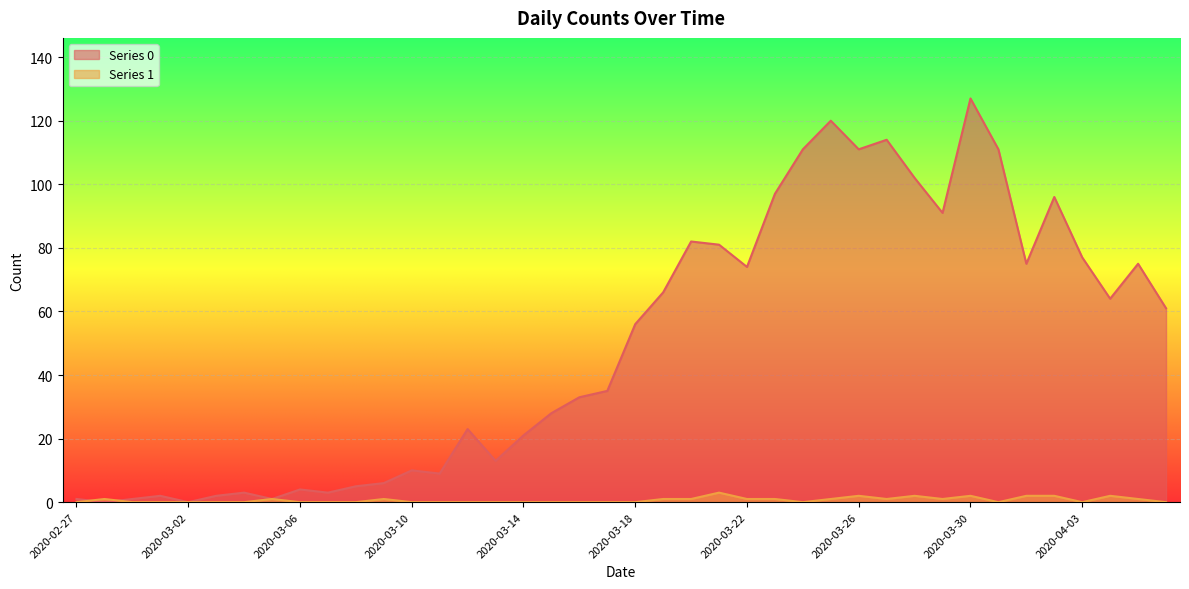

At which label is Series 0 closest to 63?

2020-04-04